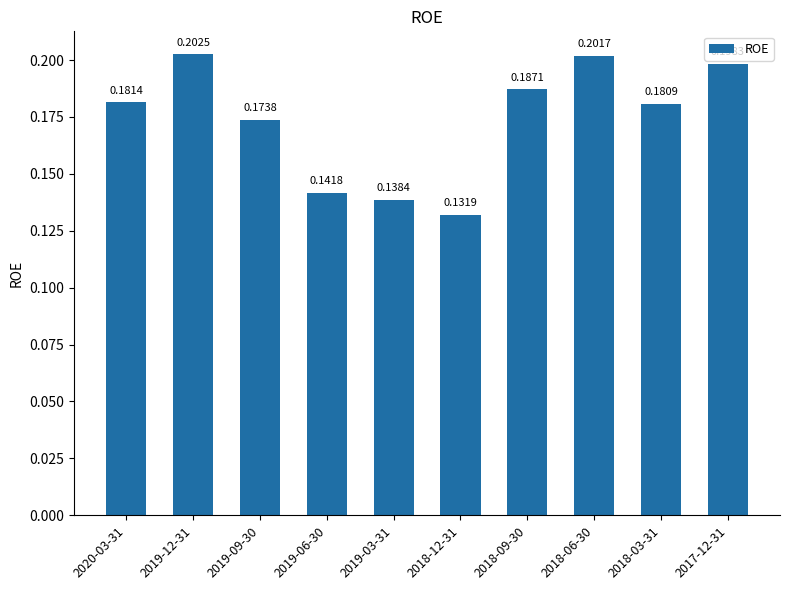

Which category has the lowest value across all series?

2018-12-31